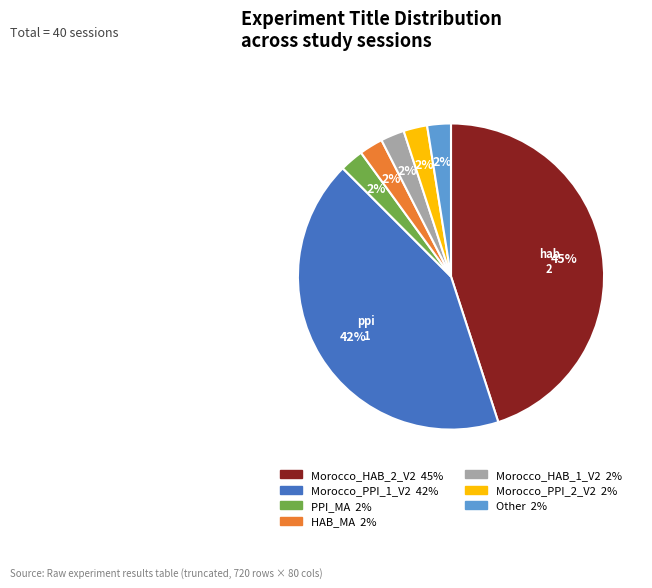

Is Morocco_HAB_1_V2 the majority of the pie?

No